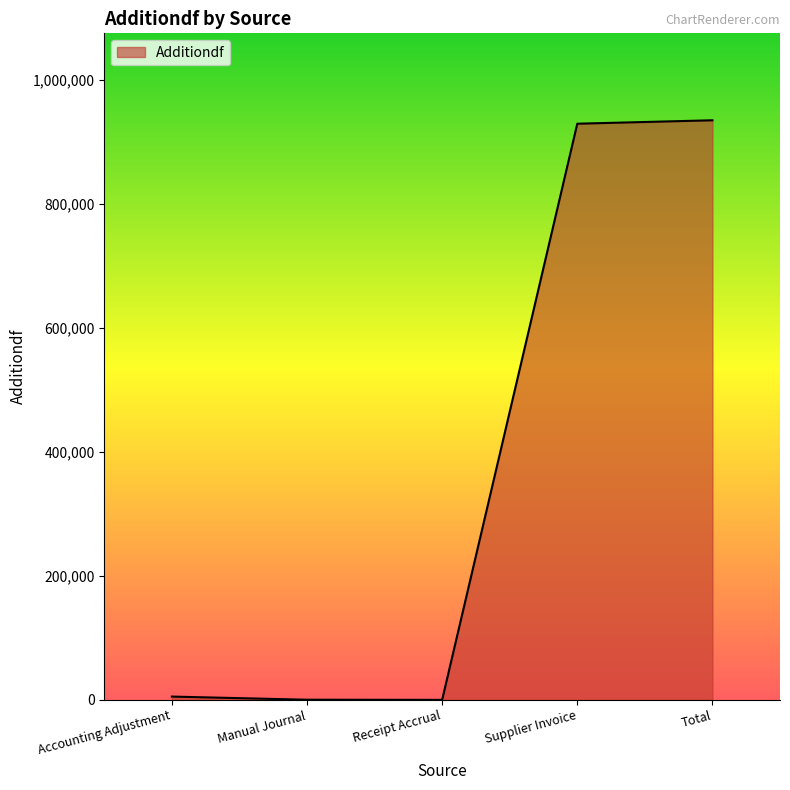

Which has a higher value, Receipt Accrual or Supplier Invoice?

Supplier Invoice